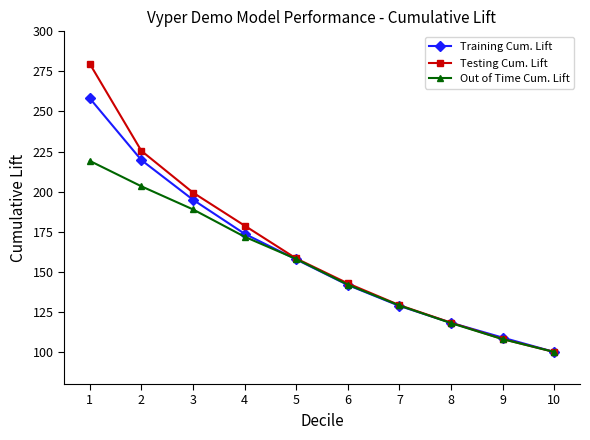

Is it true that Testing Cum. Lift equals 225.4 at 2?

True